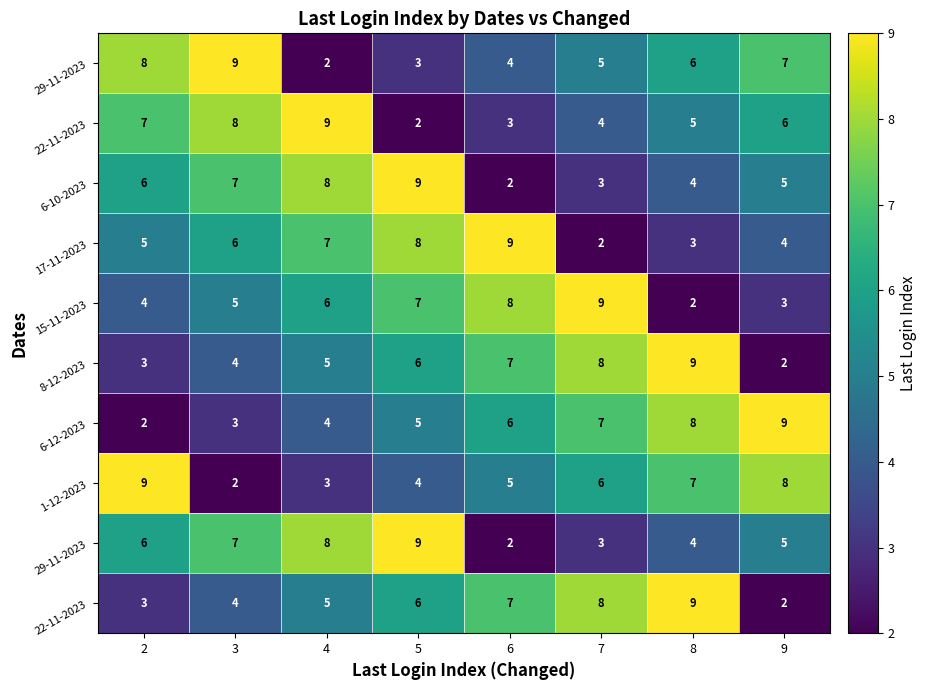

Between 7 and 6, which is larger?

7